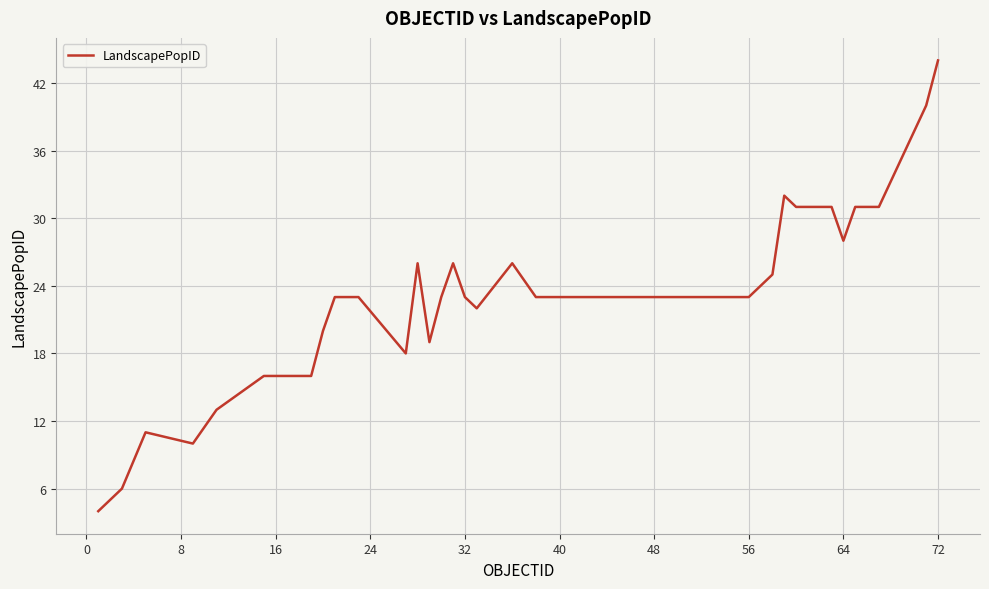

What is the difference between the maximum and minimum values?

40